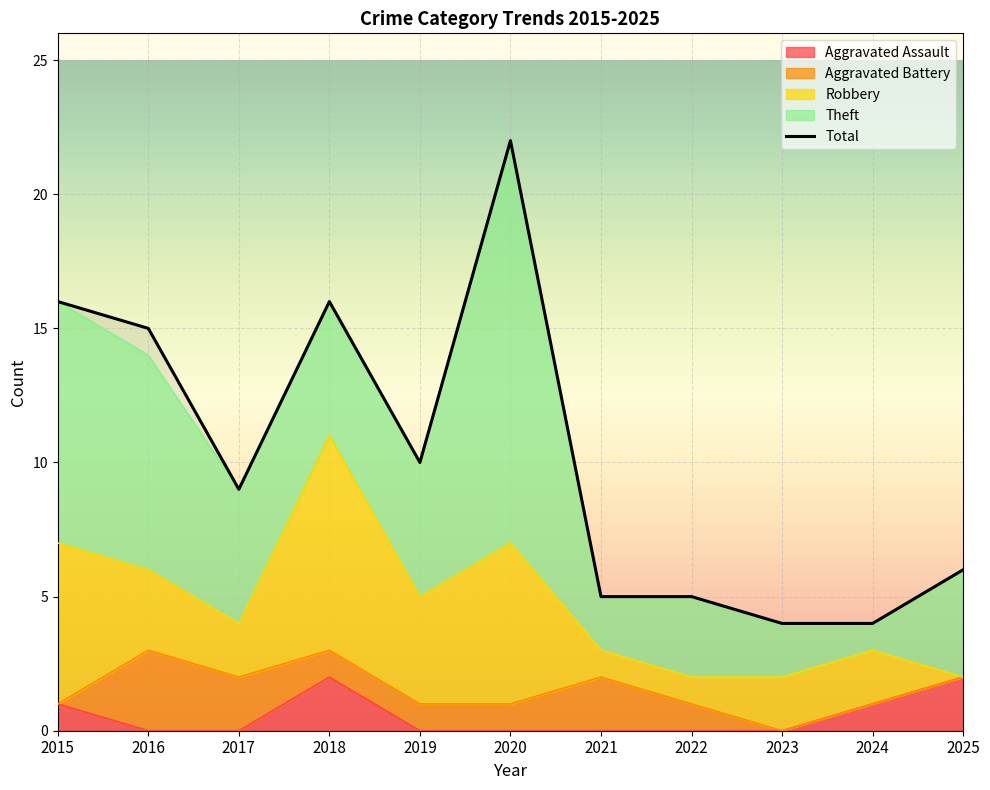

How many data points are above 9?

5